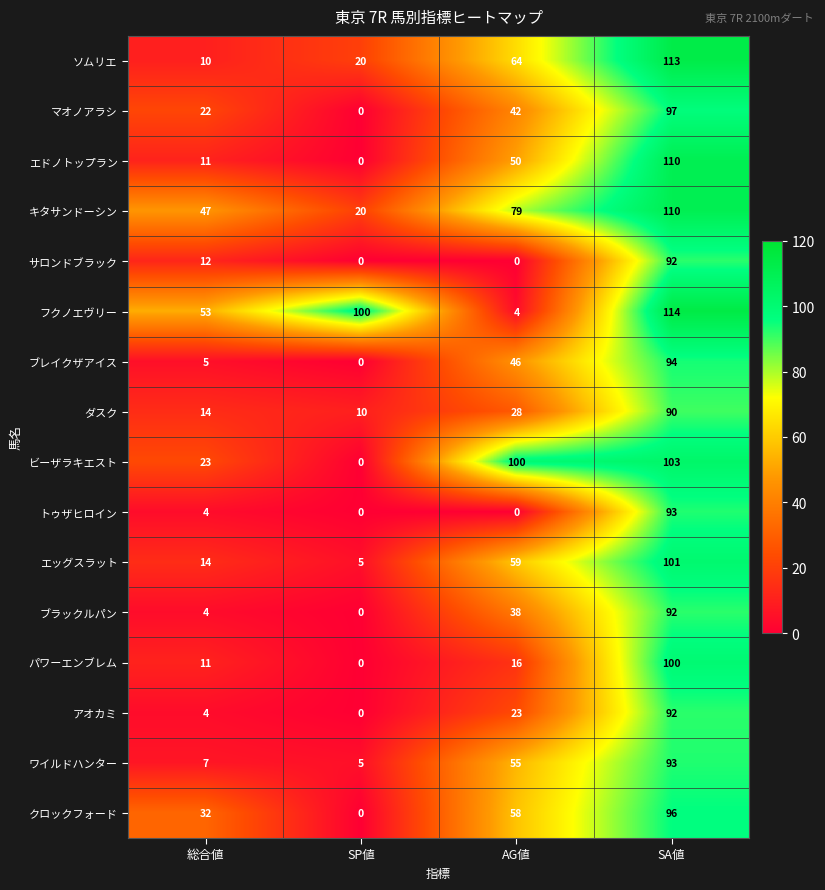

How many distinct data groups are displayed?

16